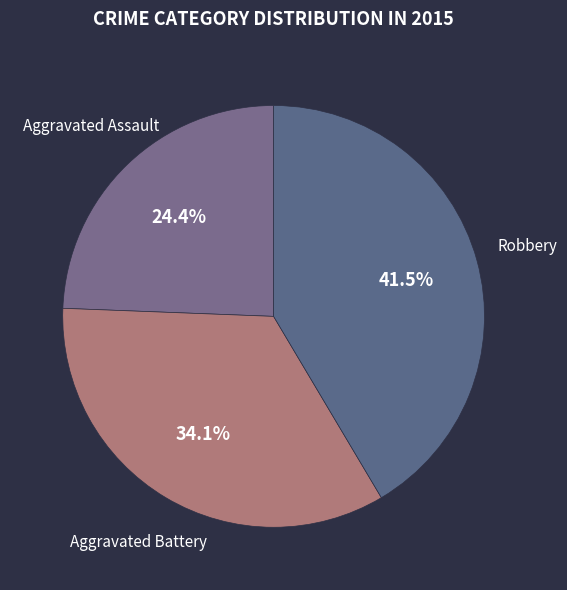

Is there any slice that represents more than half of the pie?

No